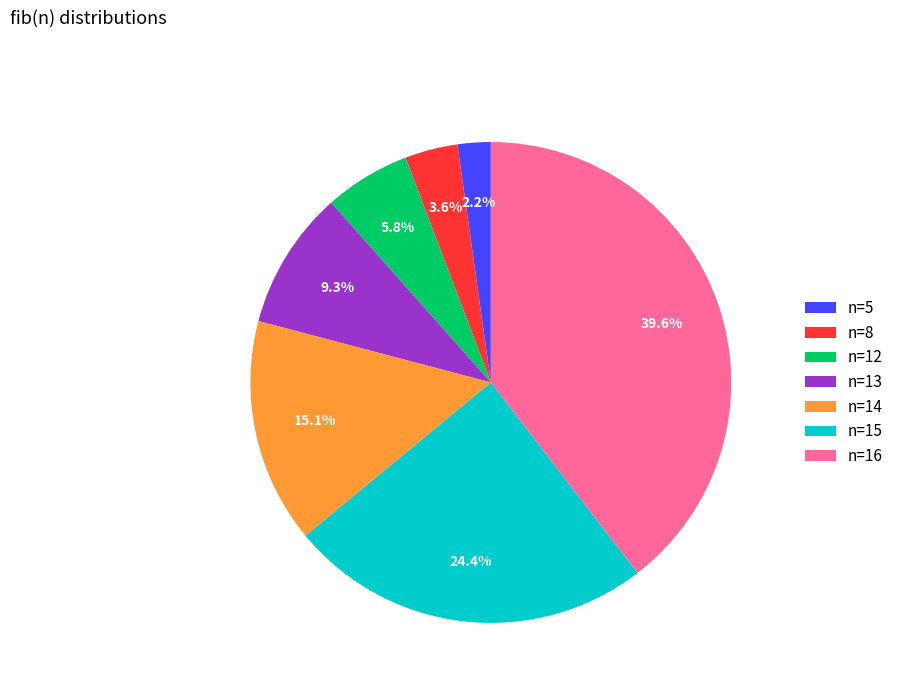

Is there a majority slice in this chart?

No